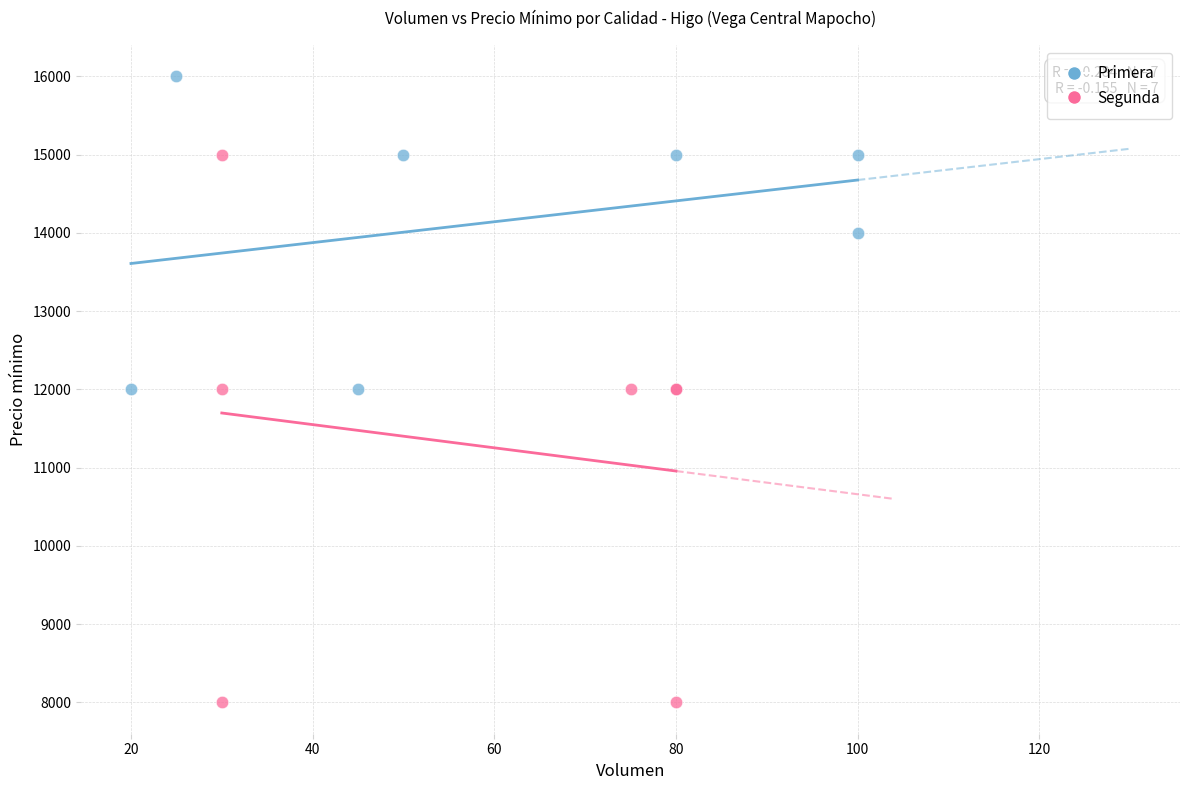

Which series reaches the maximum Y coordinate?

Primera